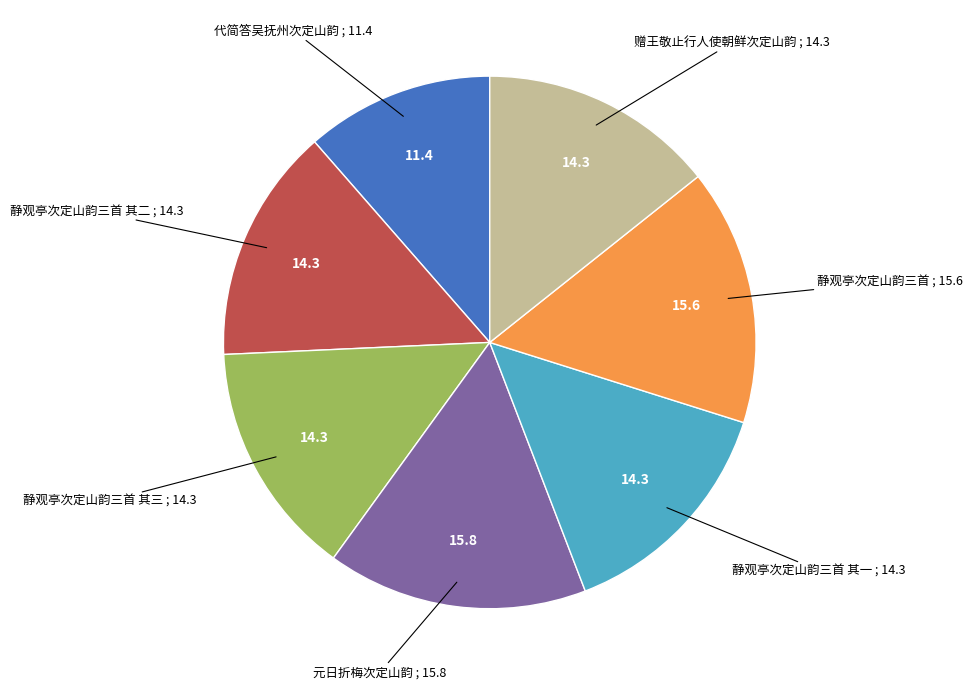

Is the sum of 元日折梅次定山韵 and 代简答吴抚州次定山韵 greater than half?

No